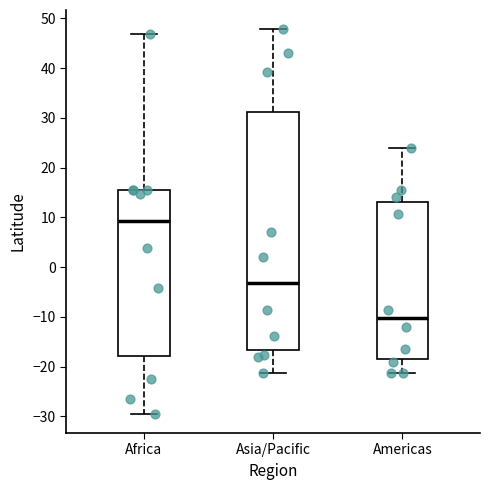

Reading left to right, transcribe this box plot: for each box, give where its median line is, the range the box spans, and where its two whiskers end, as read against the y-axis. The values are not printed on the chart, so give them approximately, as read against the axis.

Africa: median 9, box -18 to 15, whiskers -29 to 47
Asia/Pacific: median -3, box -17 to 31, whiskers -21 to 48
Americas: median -10, box -18 to 13, whiskers -21 to 24